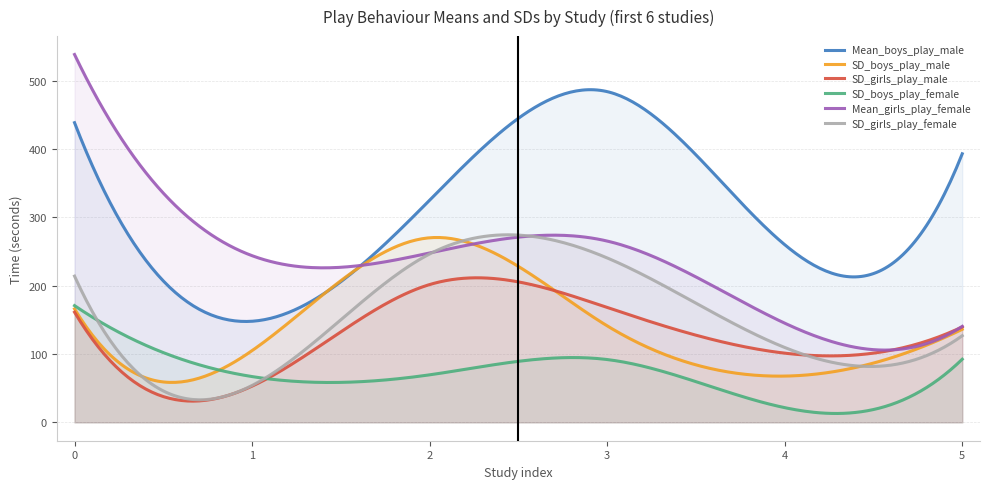

True or false: Mean_girls_play_female and SD_girls_play_male cross at least once.

False